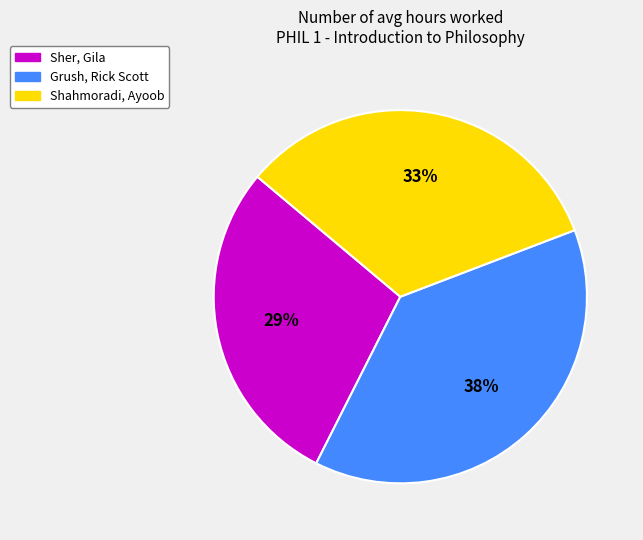

What is the smallest slice in the pie chart?

Sher, Gila